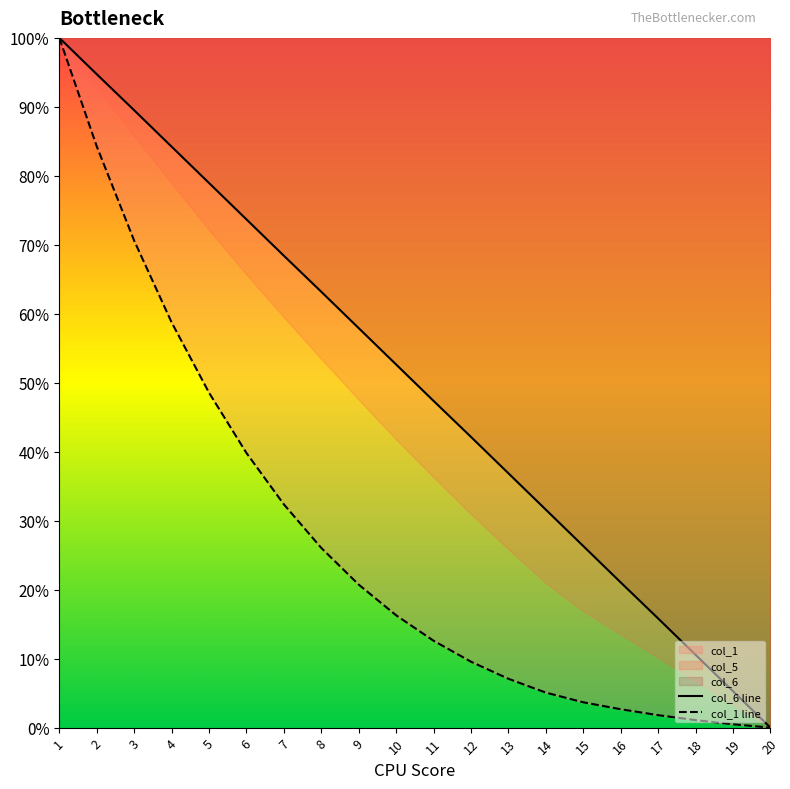

How many positive values does the col_5 series have?

19